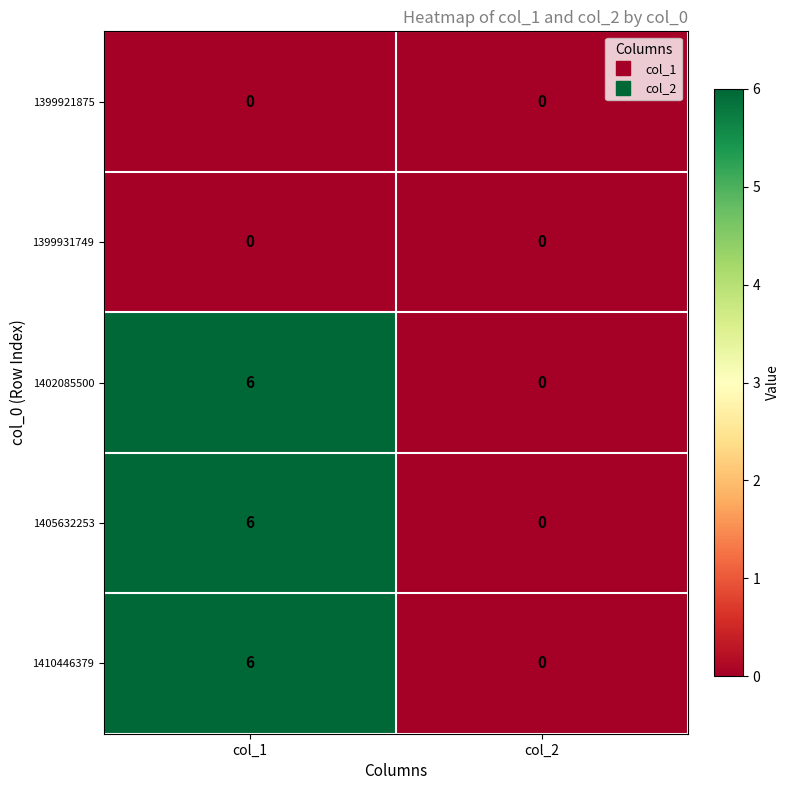

Rank the categories by 1402085500 value from lowest to highest.

col_2, col_1